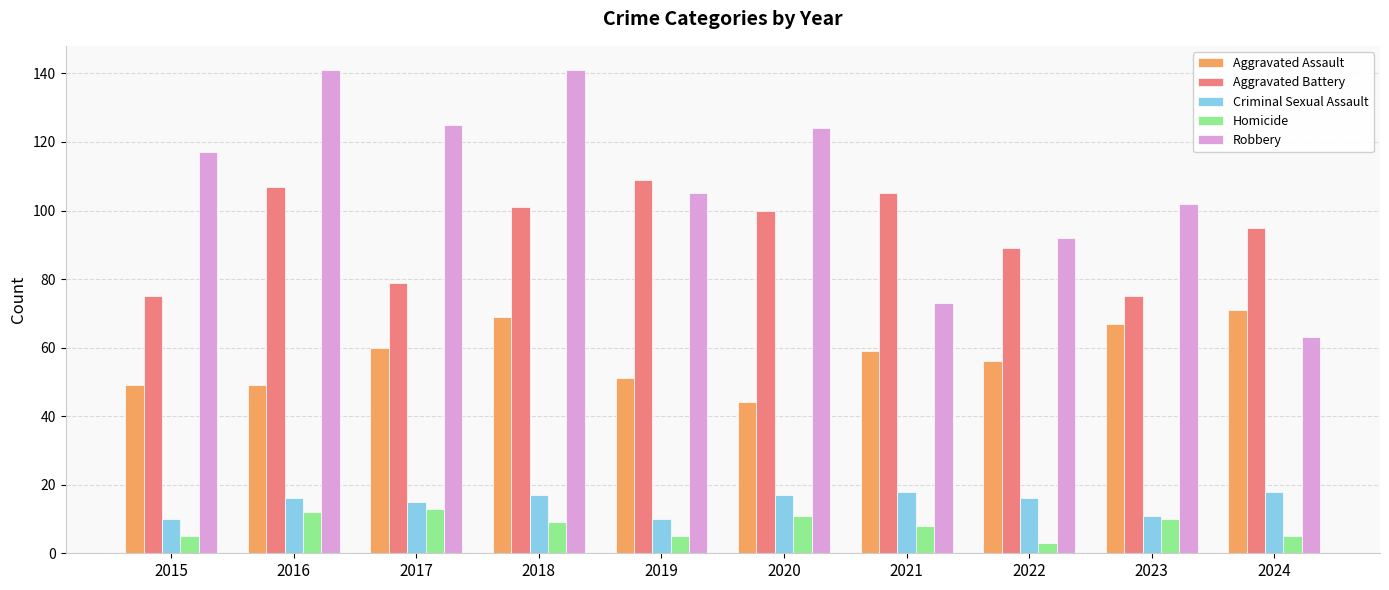

Reading right to left, what are all the values shown in this chart?

Aggravated Assault: 2024=71	2023=67	2022=56	2021=59	2020=44	2019=51	2018=69	2017=60	2016=49	2015=49
Aggravated Battery: 2024=95	2023=75	2022=89	2021=105	2020=100	2019=109	2018=101	2017=79	2016=107	2015=75
Criminal Sexual Assault: 2024=18	2023=11	2022=16	2021=18	2020=17	2019=10	2018=17	2017=15	2016=16	2015=10
Homicide: 2024=5	2023=10	2022=3	2021=8	2020=11	2019=5	2018=9	2017=13	2016=12	2015=5
Robbery: 2024=63	2023=102	2022=92	2021=73	2020=124	2019=105	2018=141	2017=125	2016=141	2015=117